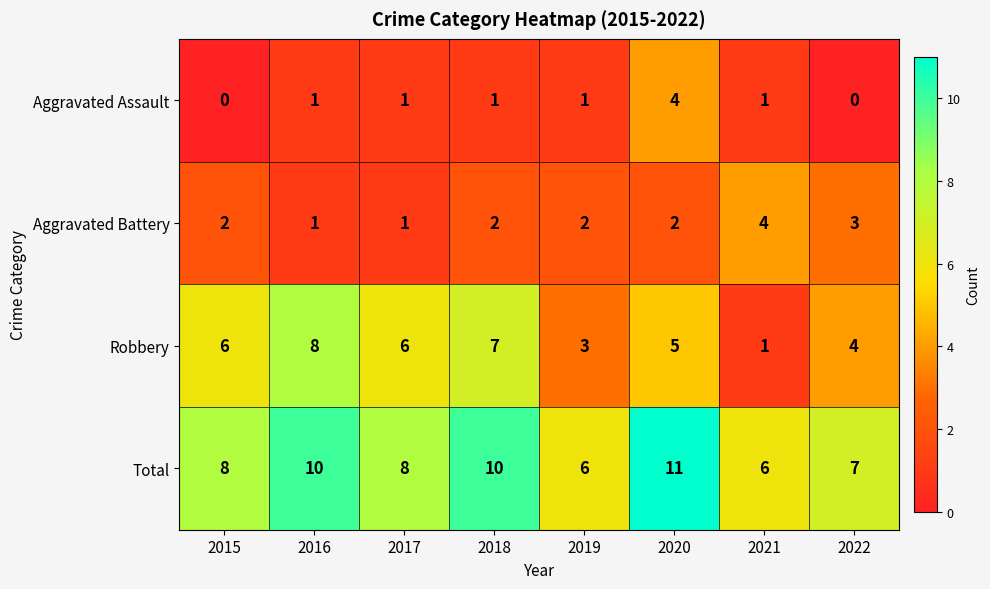

The Aggravated Assault series shows 1 at 2018. True or false?

True